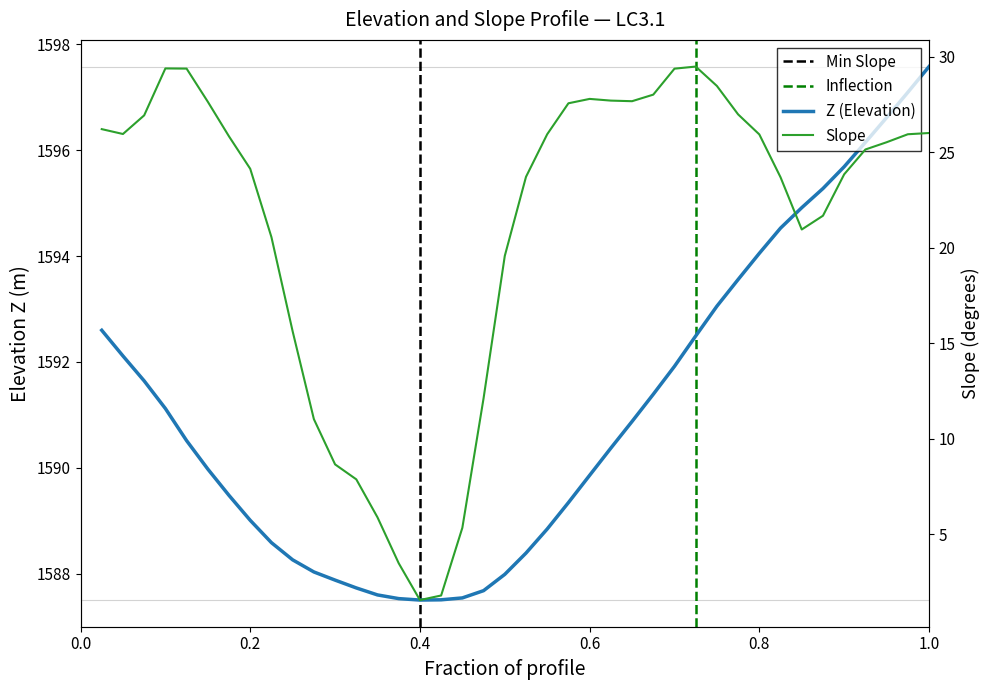

What position from the left is 0.6?

24